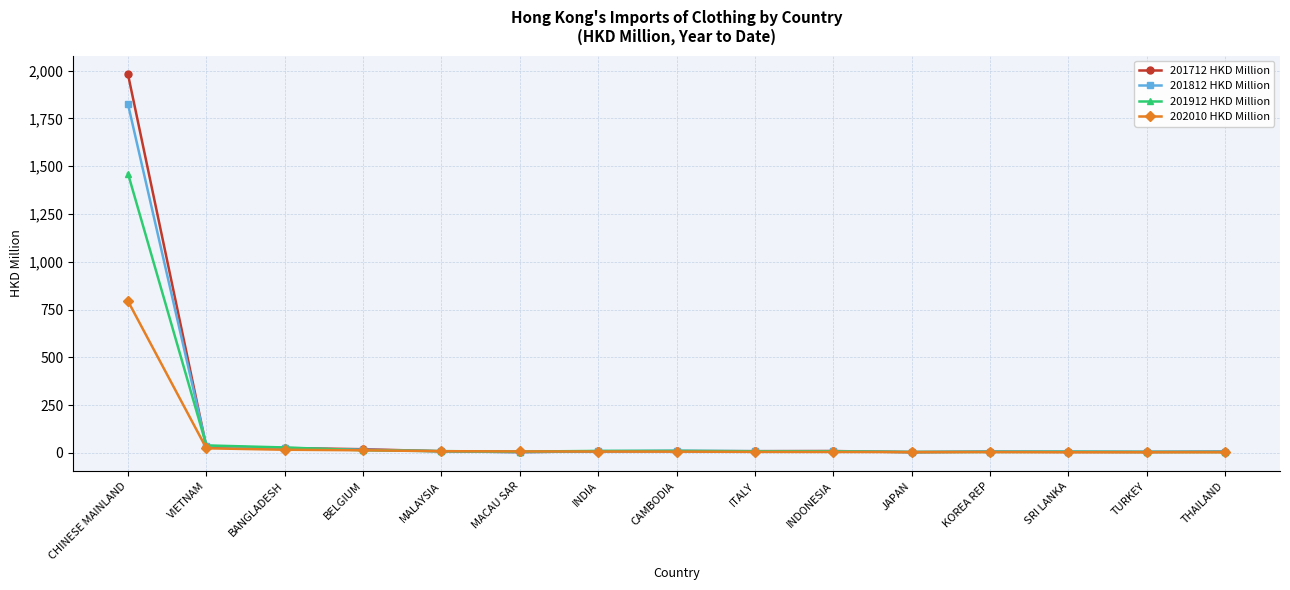

What is the label of the 3rd point from the right?

SRI LANKA